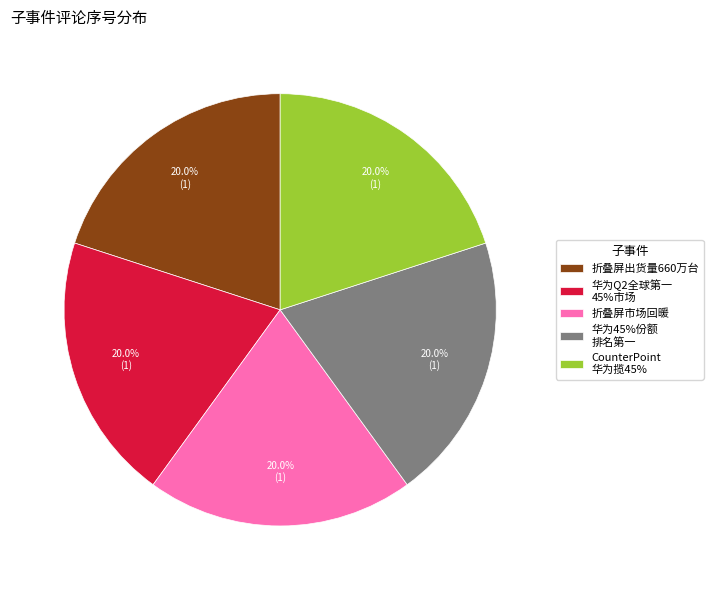

Combined, do 华为45%份额 排名第一 and CounterPoint 华为揽45% account for over 50%?

No